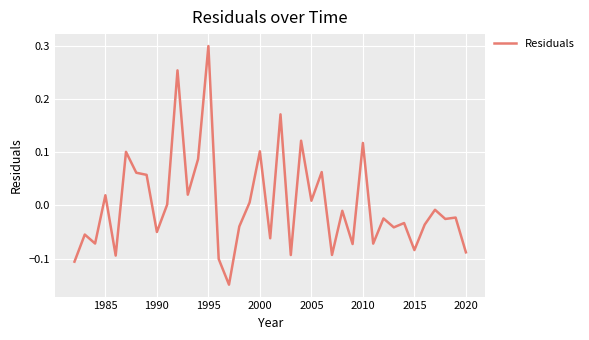

What is the sum of all values?

0.1